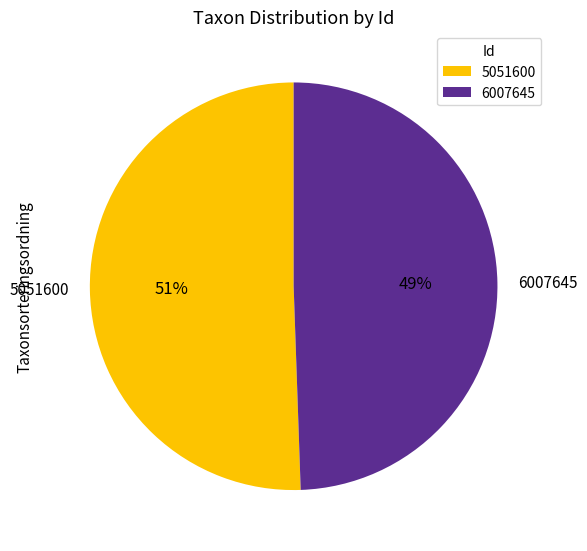

The 6007645 slice represents 38% of the pie. True or false?

False